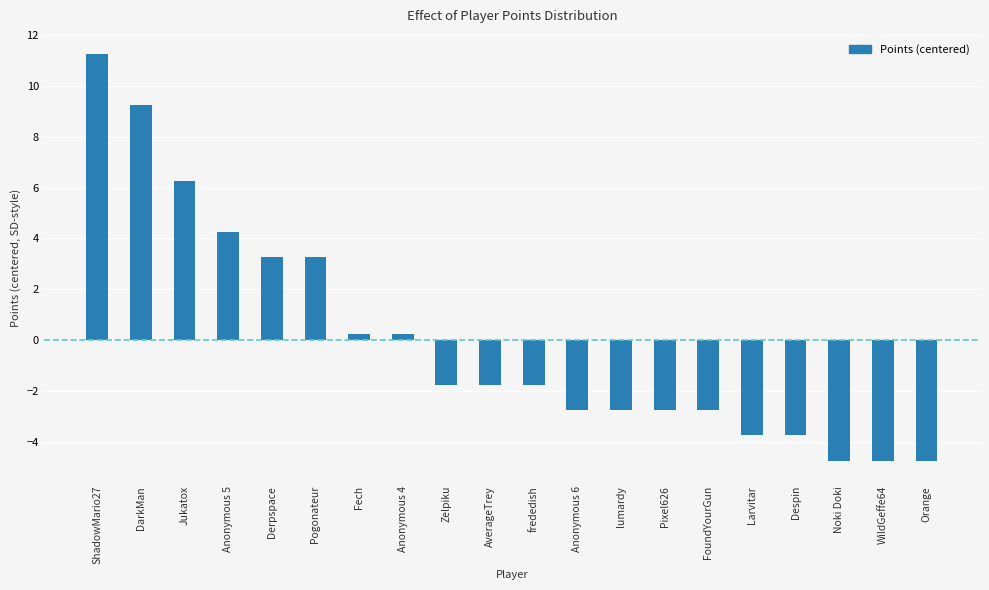

Which has a higher value, Orange or lumardy?

lumardy